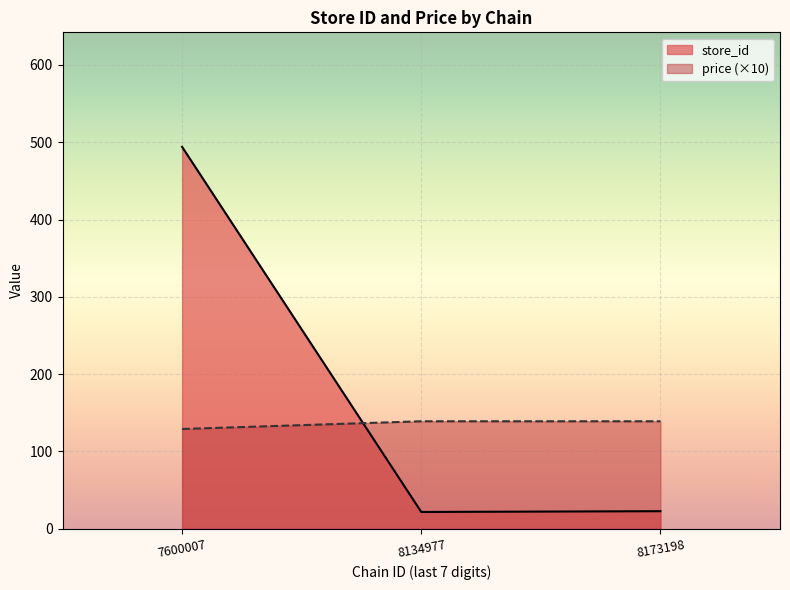

List the series in order of their overall mean, lowest first.

price (×10), store_id